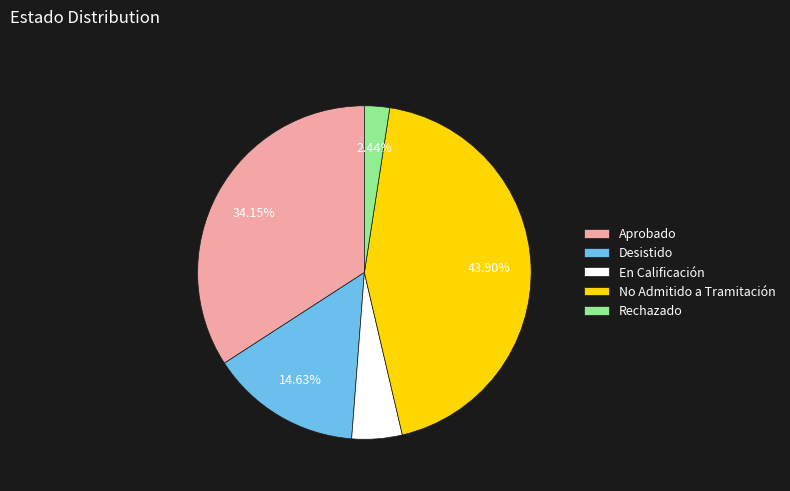

How many segments does this pie chart have?

5